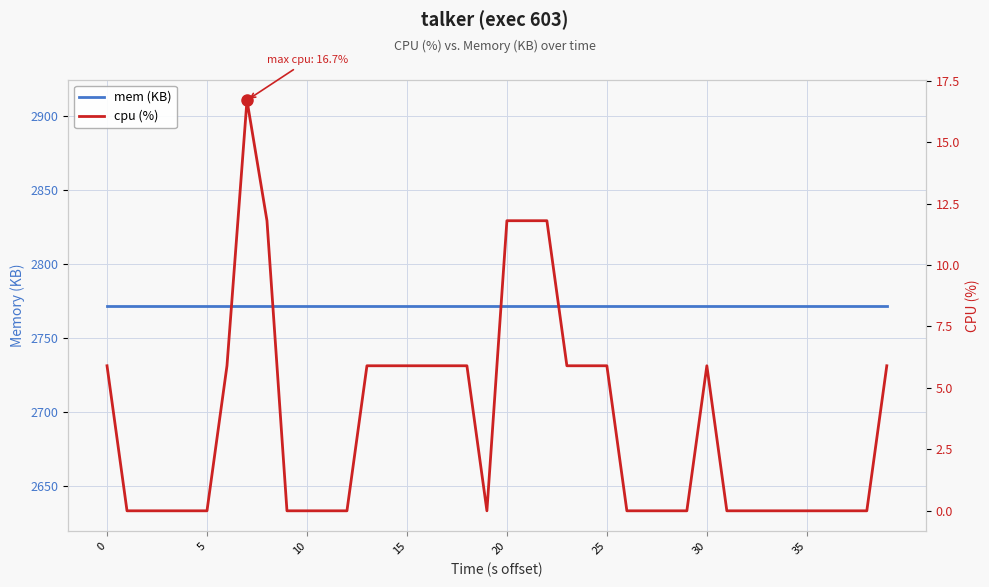

How many distinct data groups are displayed?

2